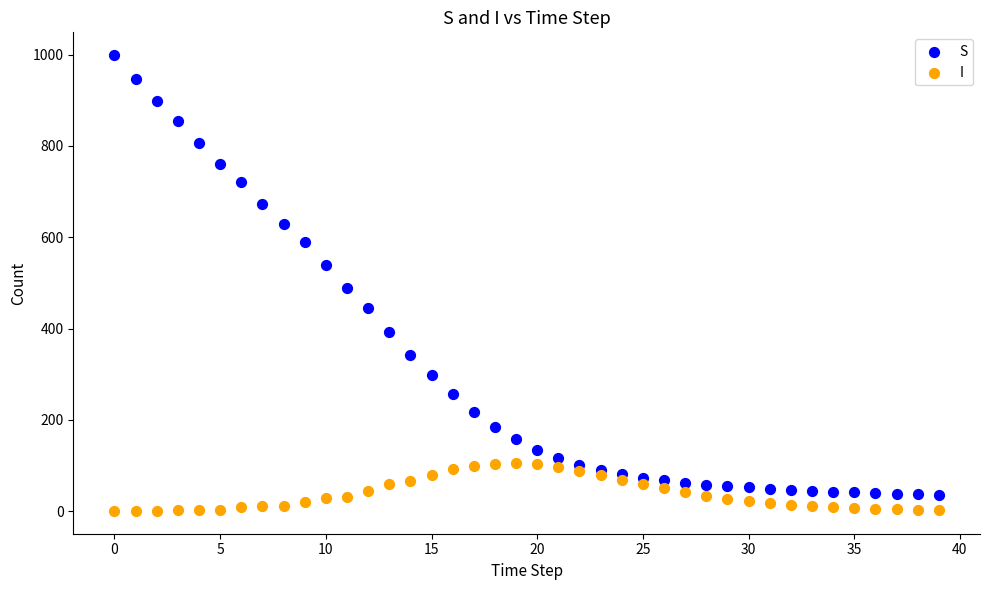

Which series has the widest spread of Y values?

S